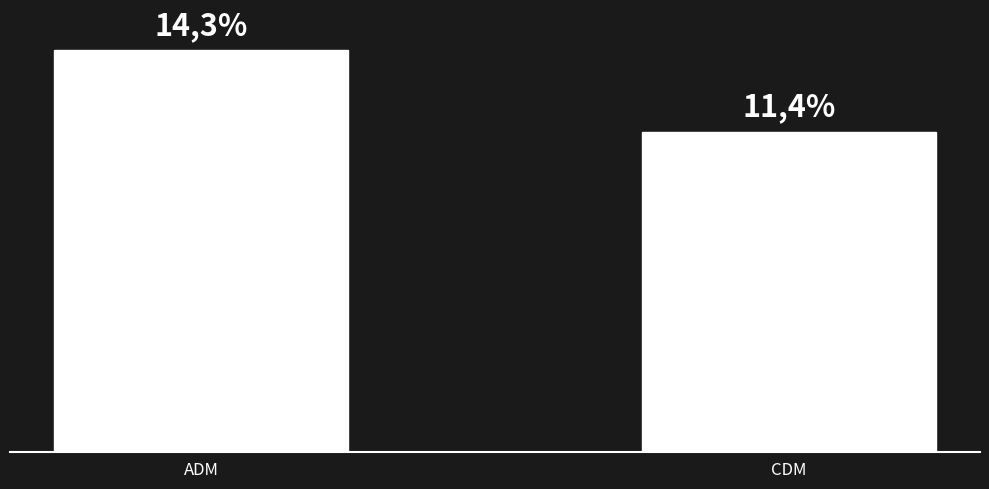

Are the bars horizontal?

No